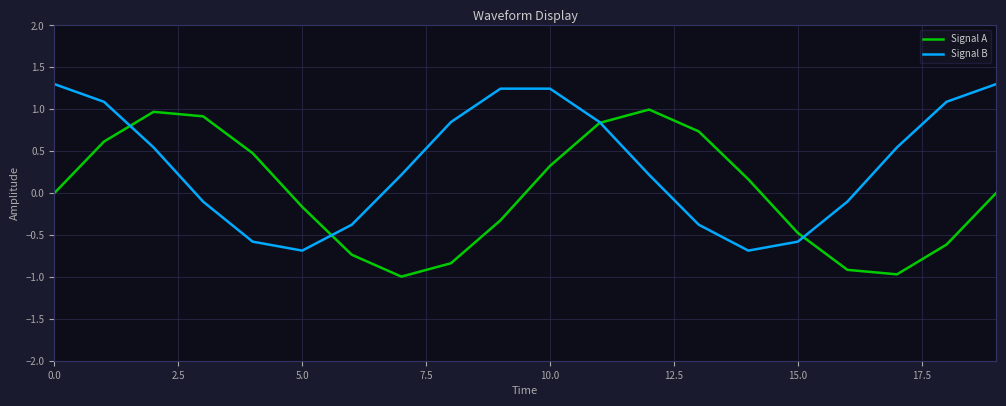

Which series has the largest total across all categories?

Signal B